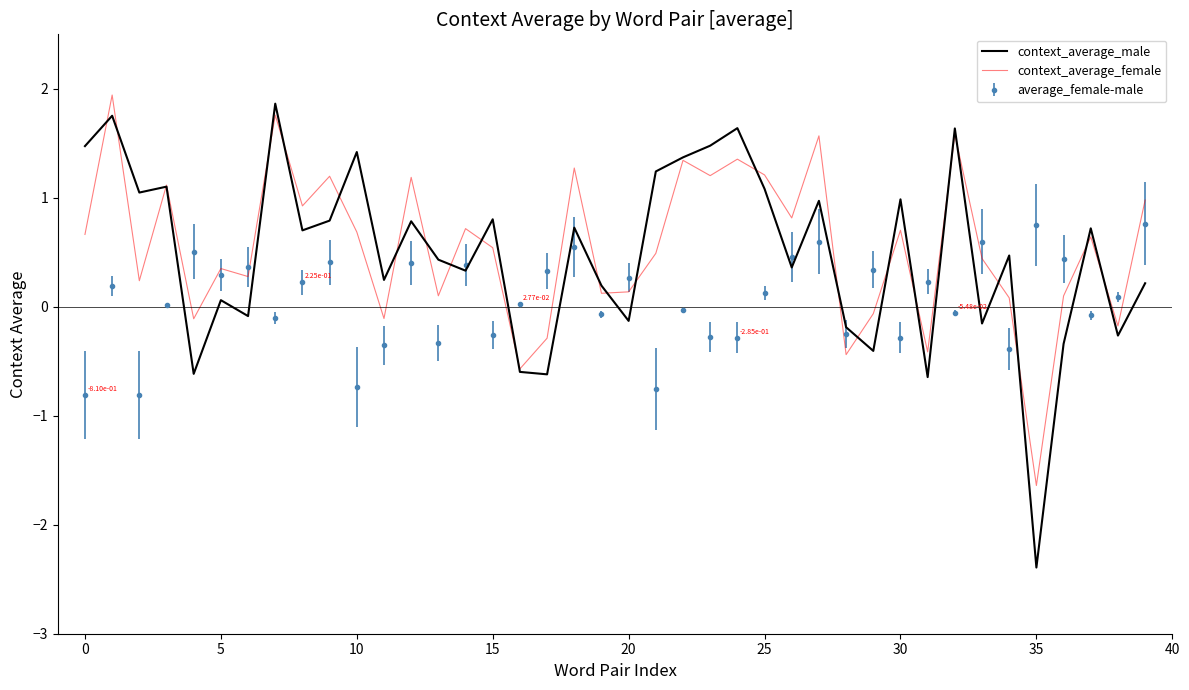

Which series has the largest total across all categories?

context_average_female